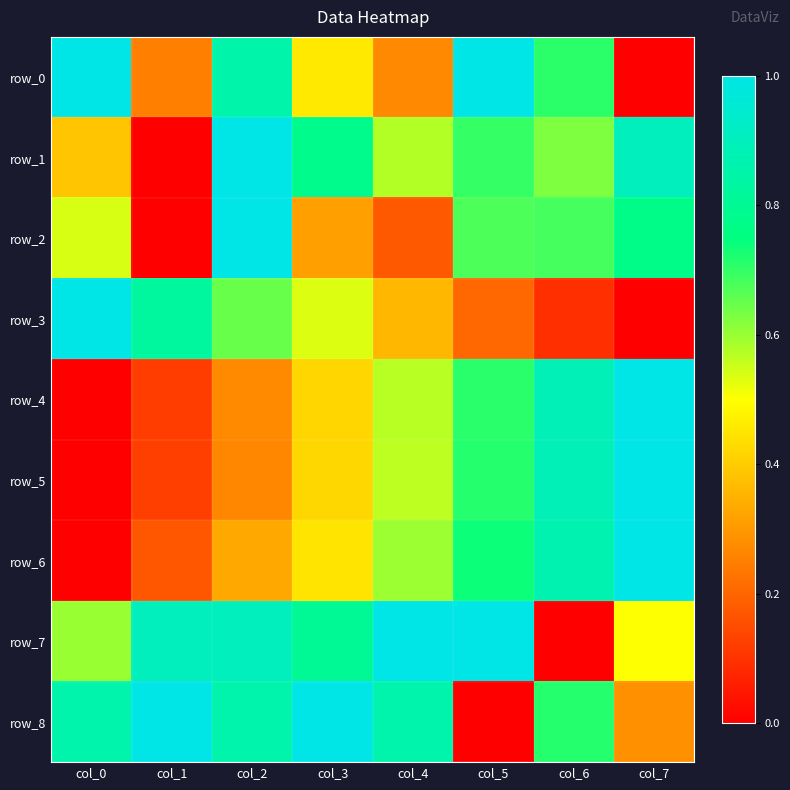

Between col_1 and col_6, which series saw the biggest shift?

row_7